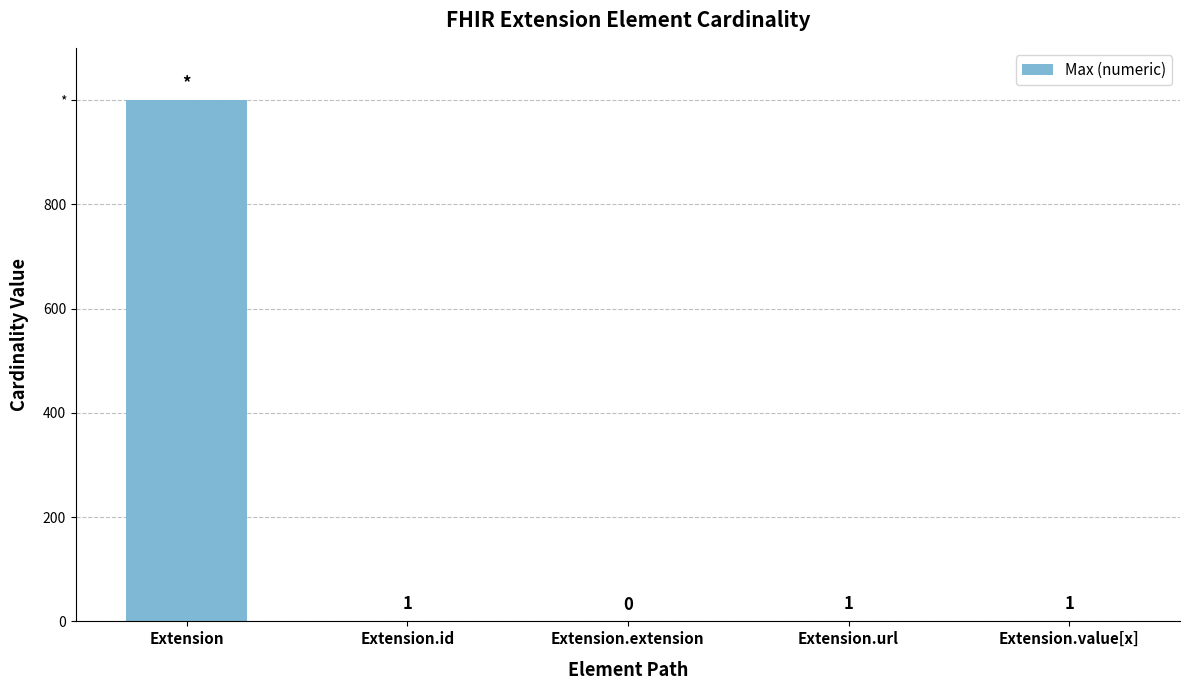

How many bars are there in total?

5